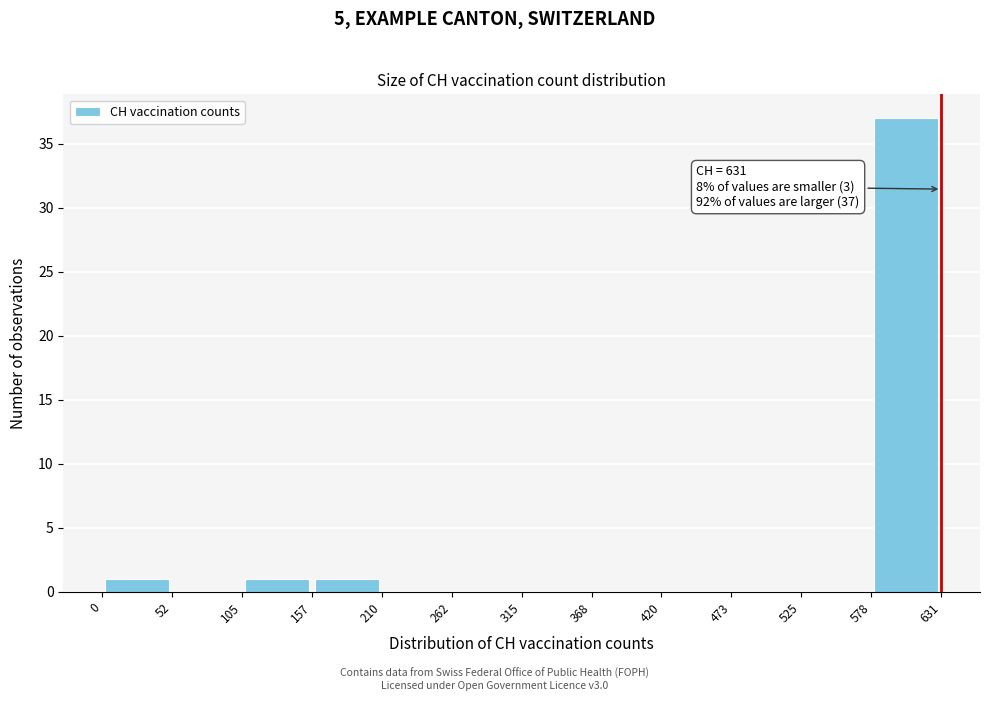

Over which range of the x-axis is the bar tallest?

578 to 631